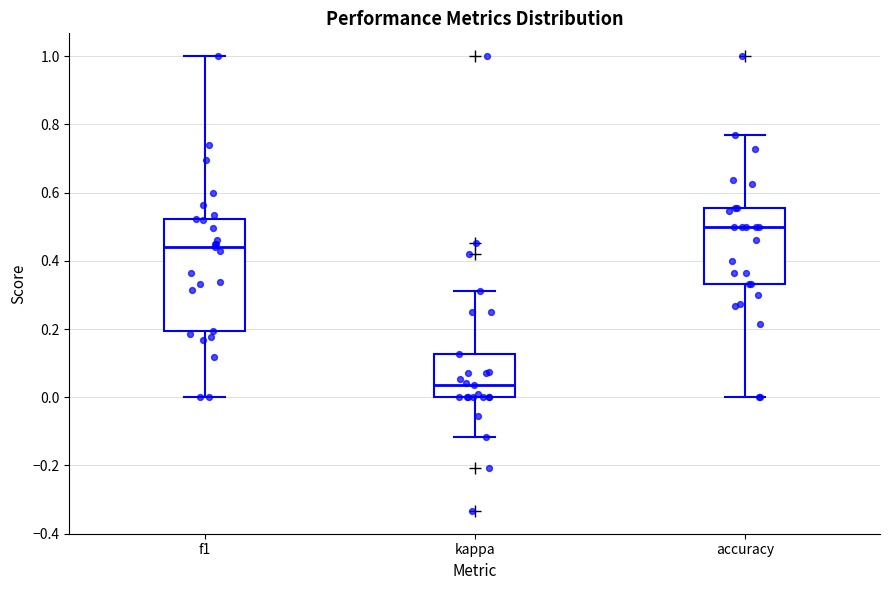

Reading left to right, transcribe this box plot: for each box, give where its median line is, the range the box spans, and where its two whiskers end, as read against the y-axis. The values are not printed on the chart, so give them approximately, as read against the axis.

f1: median 0.44, box 0.20 to 0.52, whiskers 0.00 to 1.00
kappa: median 0.04, box 0.00 to 0.12, whiskers -0.12 to 0.32
accuracy: median 0.50, box 0.34 to 0.56, whiskers 0.00 to 0.76